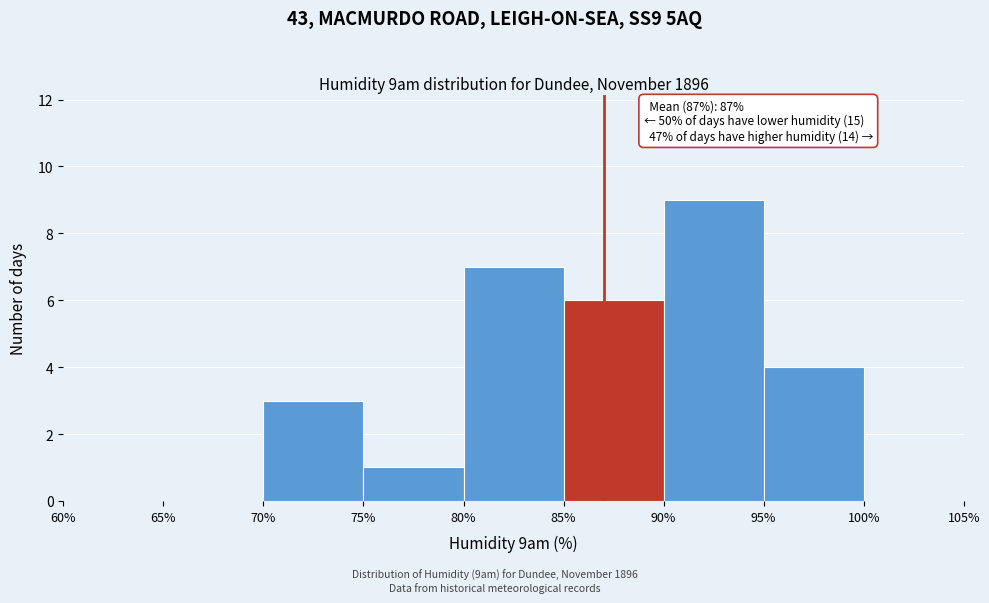

Over which range of the x-axis is the bar tallest?

90% to 95%